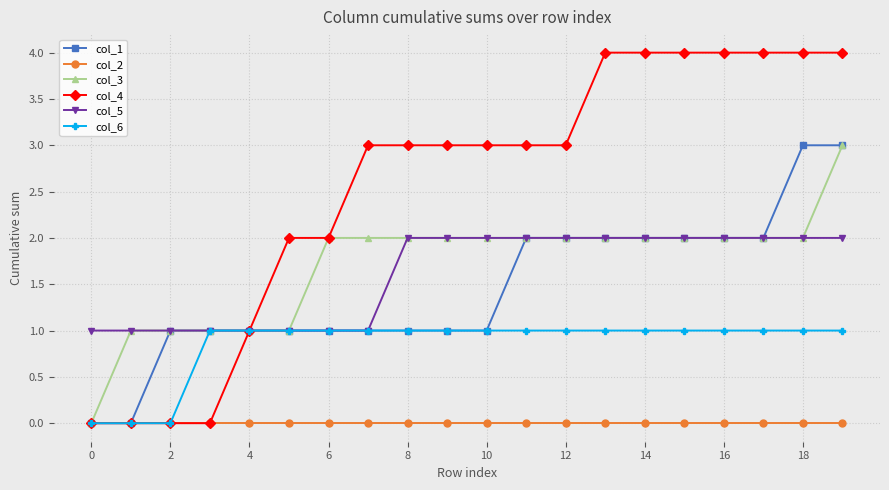

What is the value of the col_5 point at the 16th from the left?

2